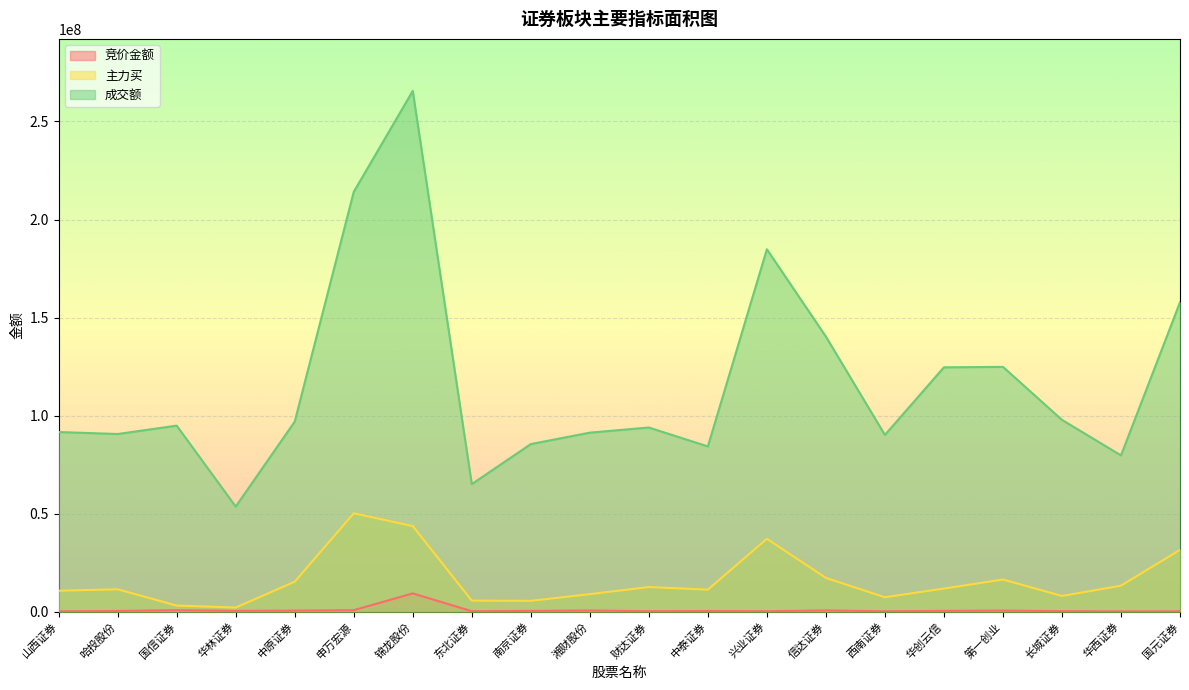

Which series changed the most between 锦龙股份 and 兴业证券?

成交额